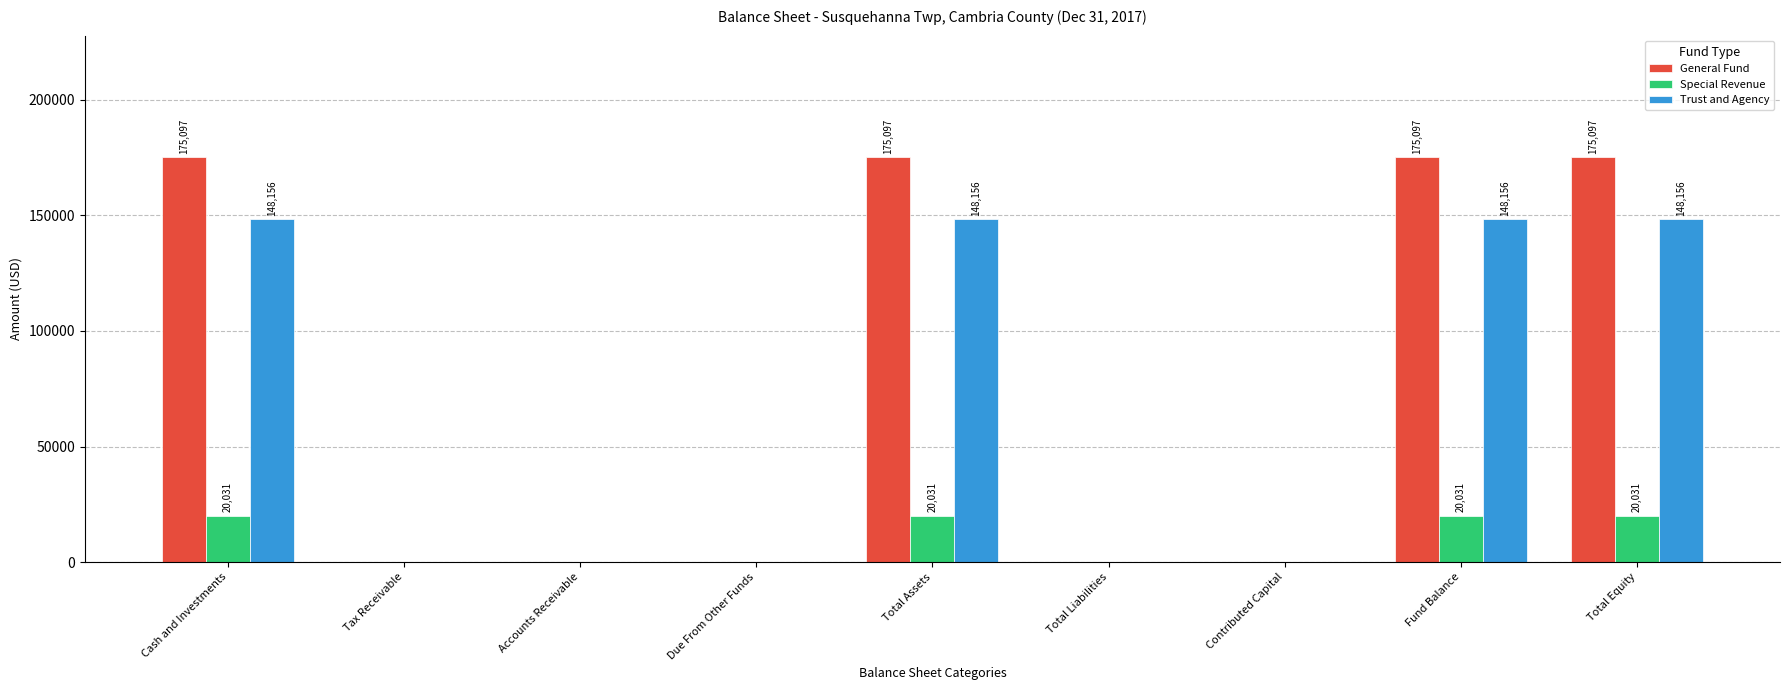

True or false: Special Revenue has a value of 20031 at Fund Balance.

True